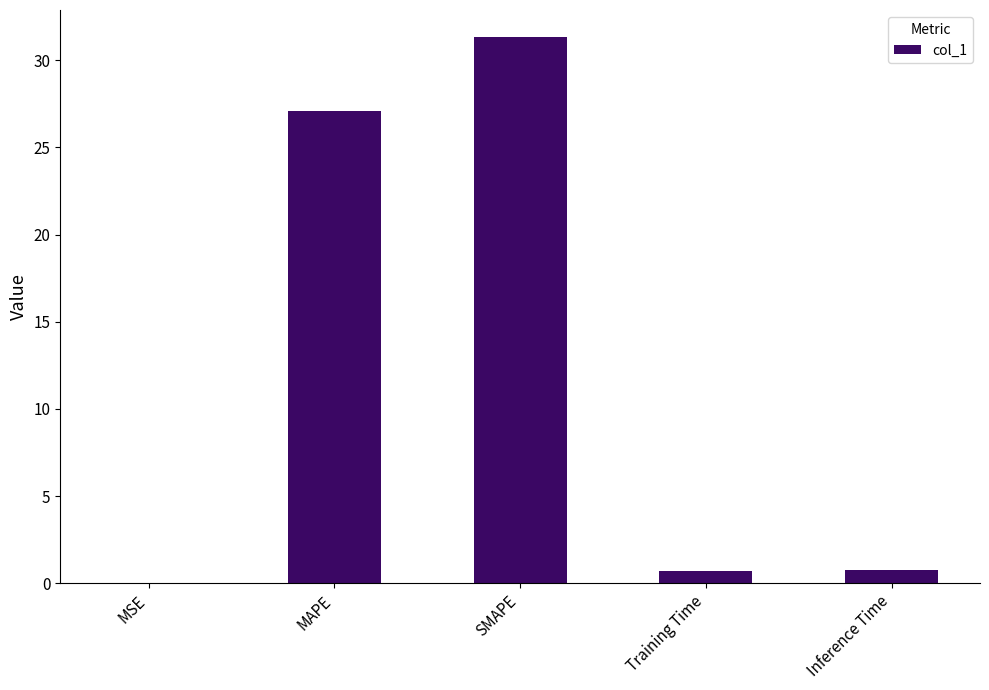

What is the change in value from MAPE to SMAPE?

+4.2